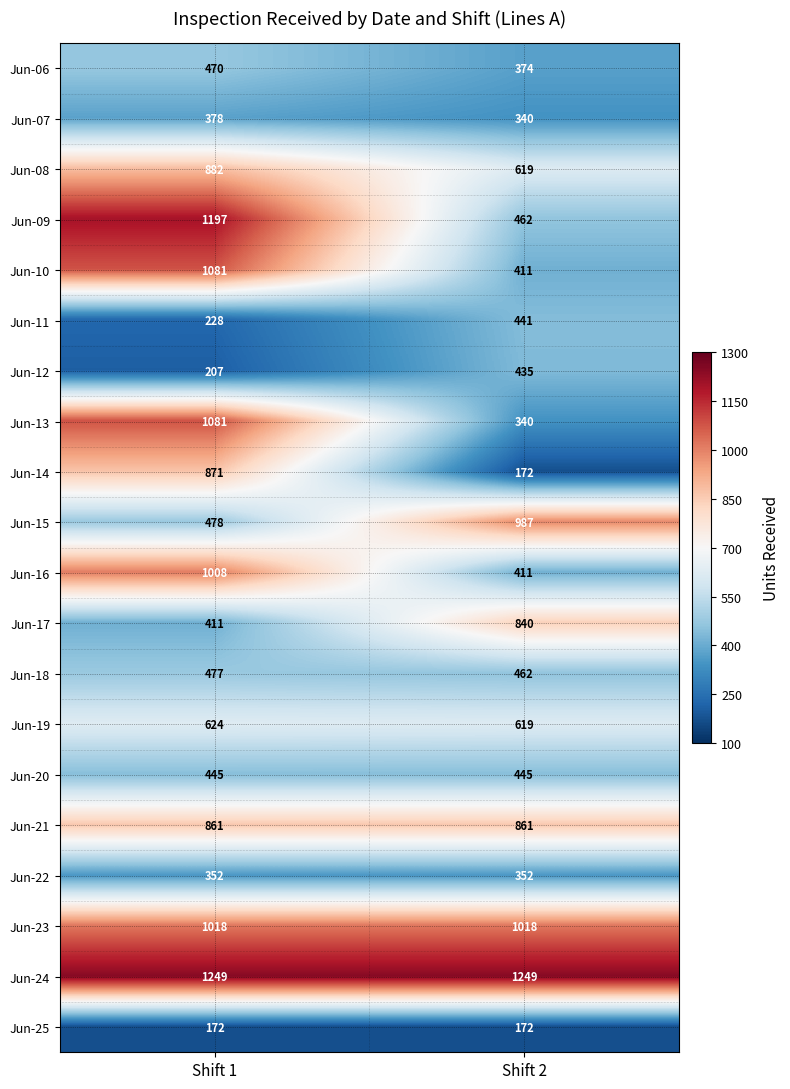

What is the difference between the maximum and minimum values in the Jun-16 series?

597